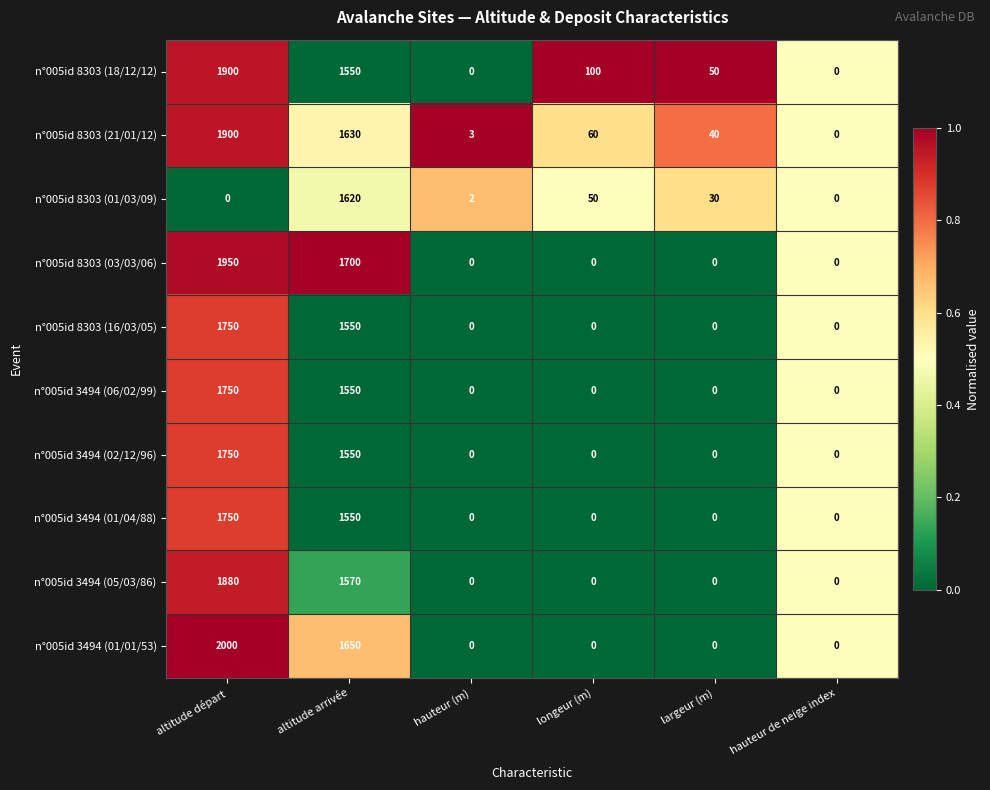

What is the spread (max minus min) of values at hauteur (m)?

3